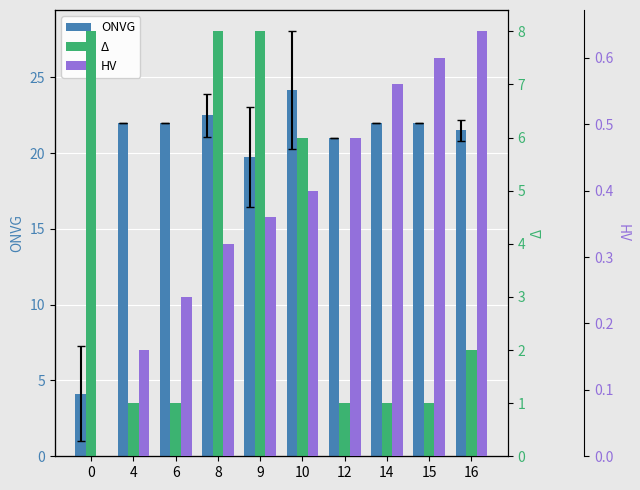

Reading left to right, list all the values displayed in this chart.

ONVG: 0=4.1	4=22.0	6=22.0	8=22.5	9=19.8	10=24.2	12=21.0	14=22.0	15=22.0	16=21.5
Δ: 0=8.0	4=1.0	6=1.0	8=8.0	9=8.0	10=6.0	12=1.0	14=1.0	15=1.0	16=2.0
HV: 0=0.0	4=0.2	6=0.2	8=0.3	9=0.4	10=0.4	12=0.5	14=0.6	15=0.6	16=0.6